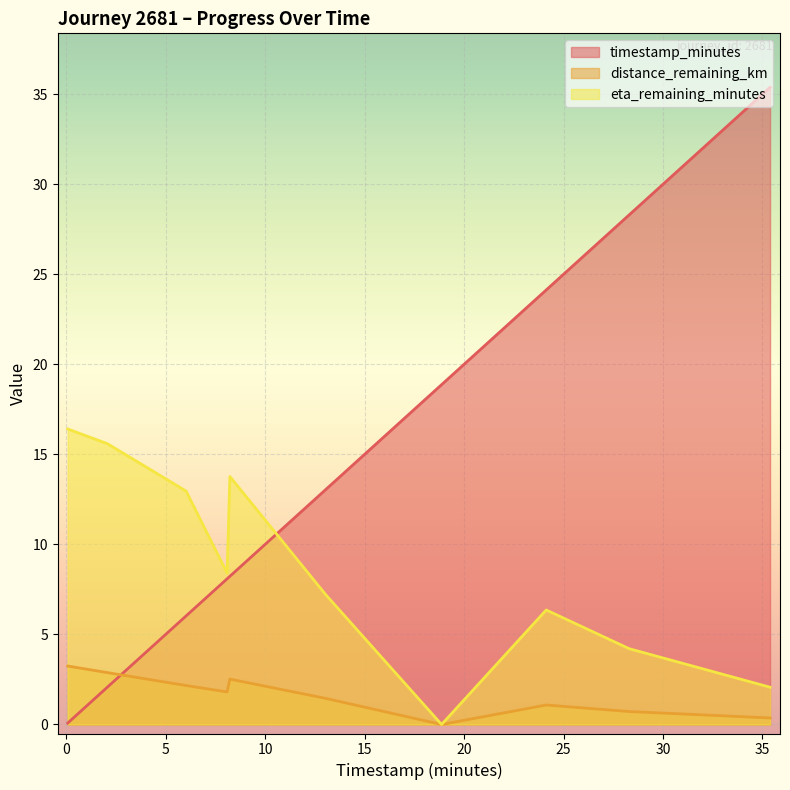

What is the sum of all eta_remaining_minutes values?

87.0